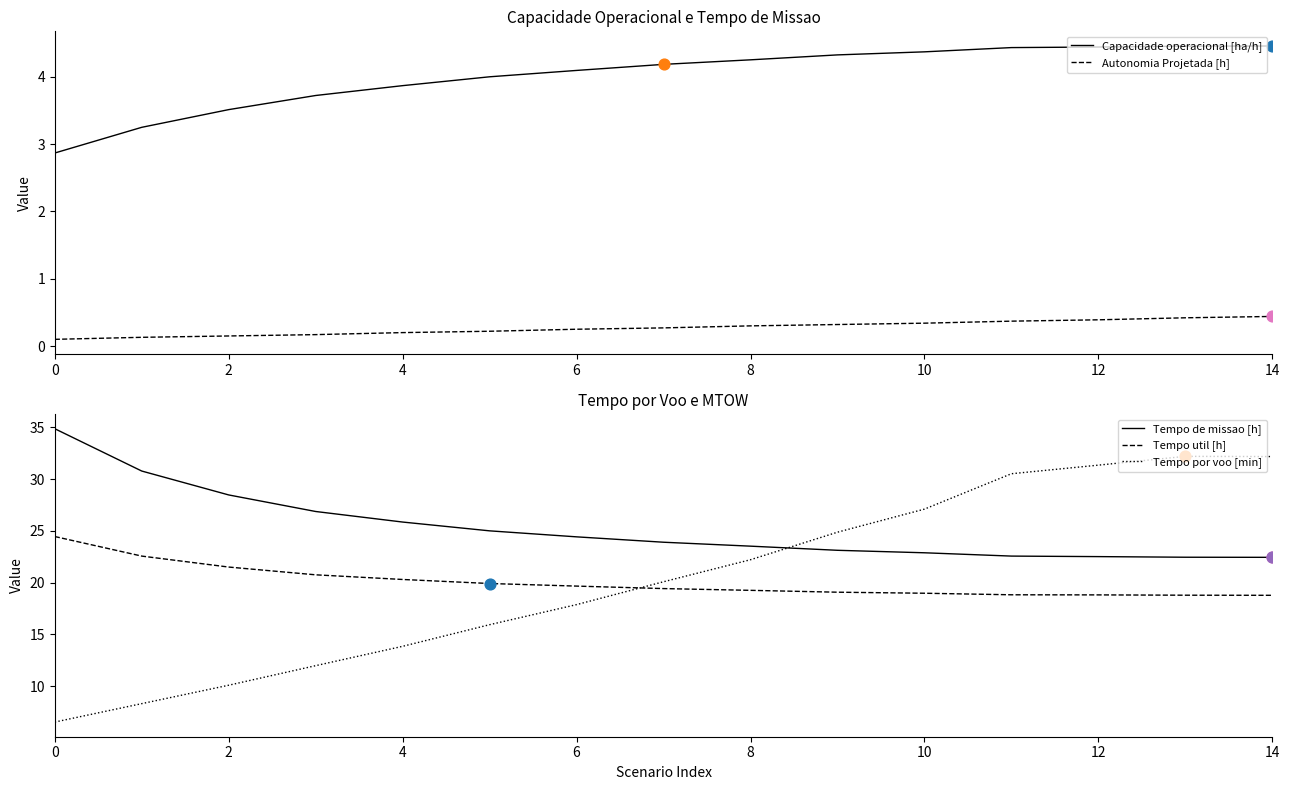

Which series has the largest Y range (max minus min)?

Tempo por voo [min]